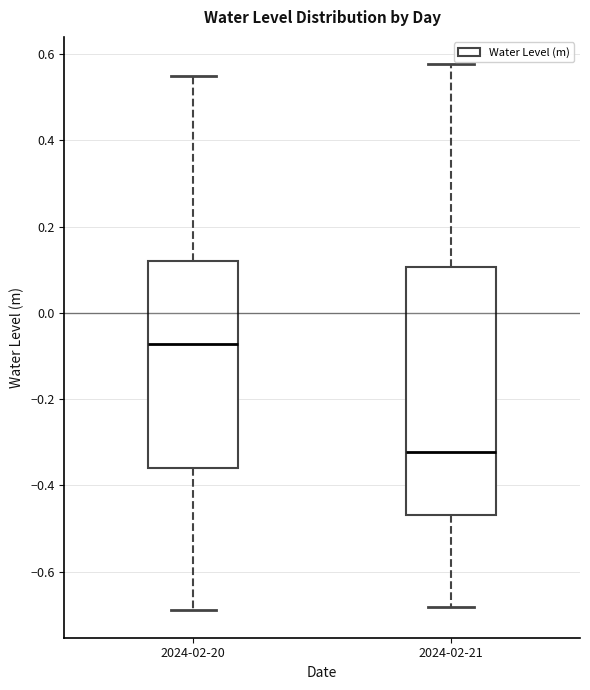

Reading left to right, transcribe this box plot: for each box, give where its median line is, the range the box spans, and where its two whiskers end, as read against the y-axis. The values are not printed on the chart, so give them approximately, as read against the axis.

2024-02-20: median -0.08, box -0.36 to 0.12, whiskers -0.68 to 0.56
2024-02-21: median -0.32, box -0.46 to 0.10, whiskers -0.68 to 0.58